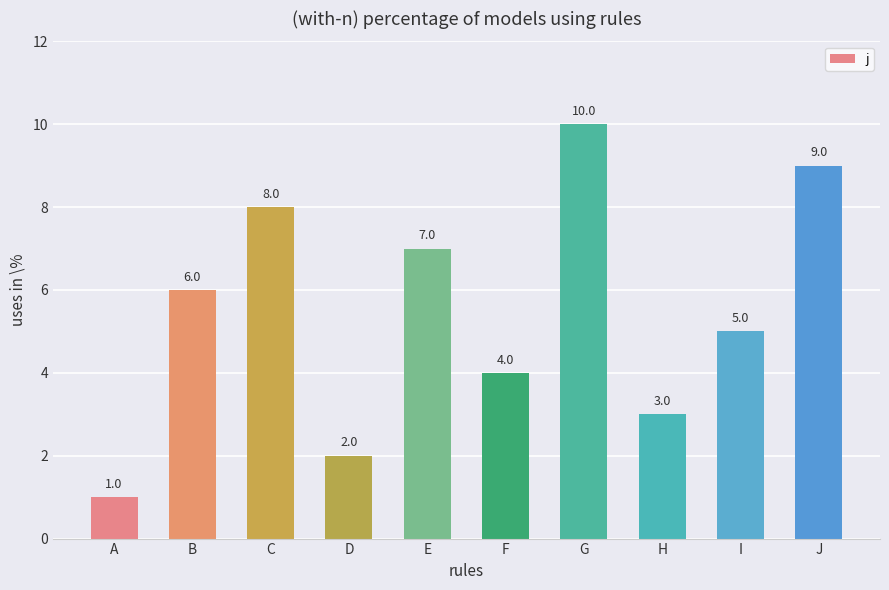

Rank the categories by value from lowest to highest.

A, D, H, F, I, B, E, C, J, G